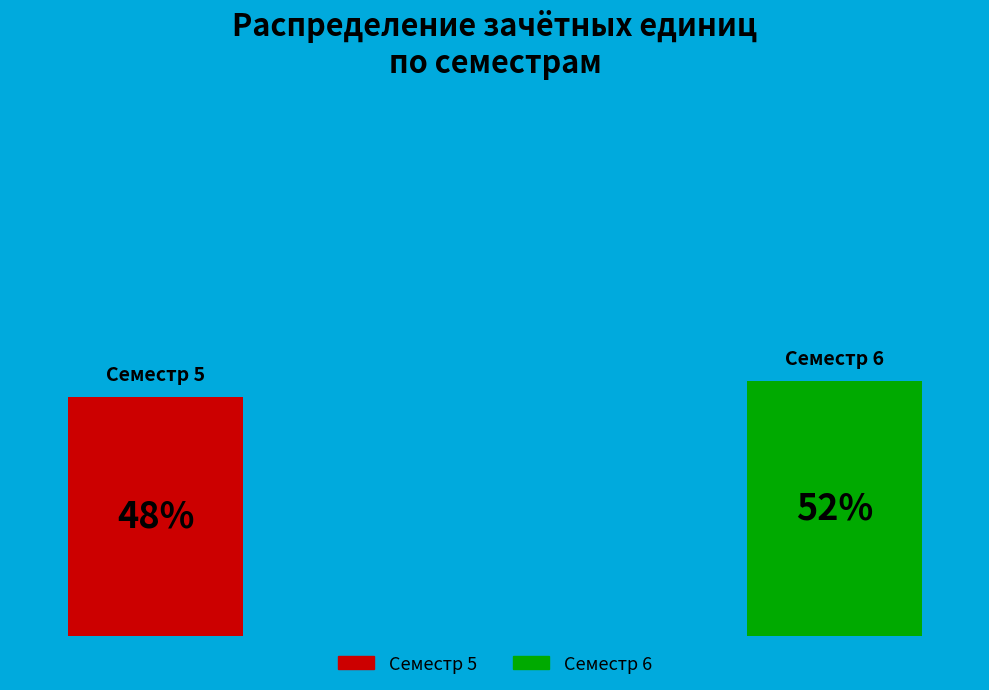

True or false: Семестр 6 accounts for 37% of the total.

False